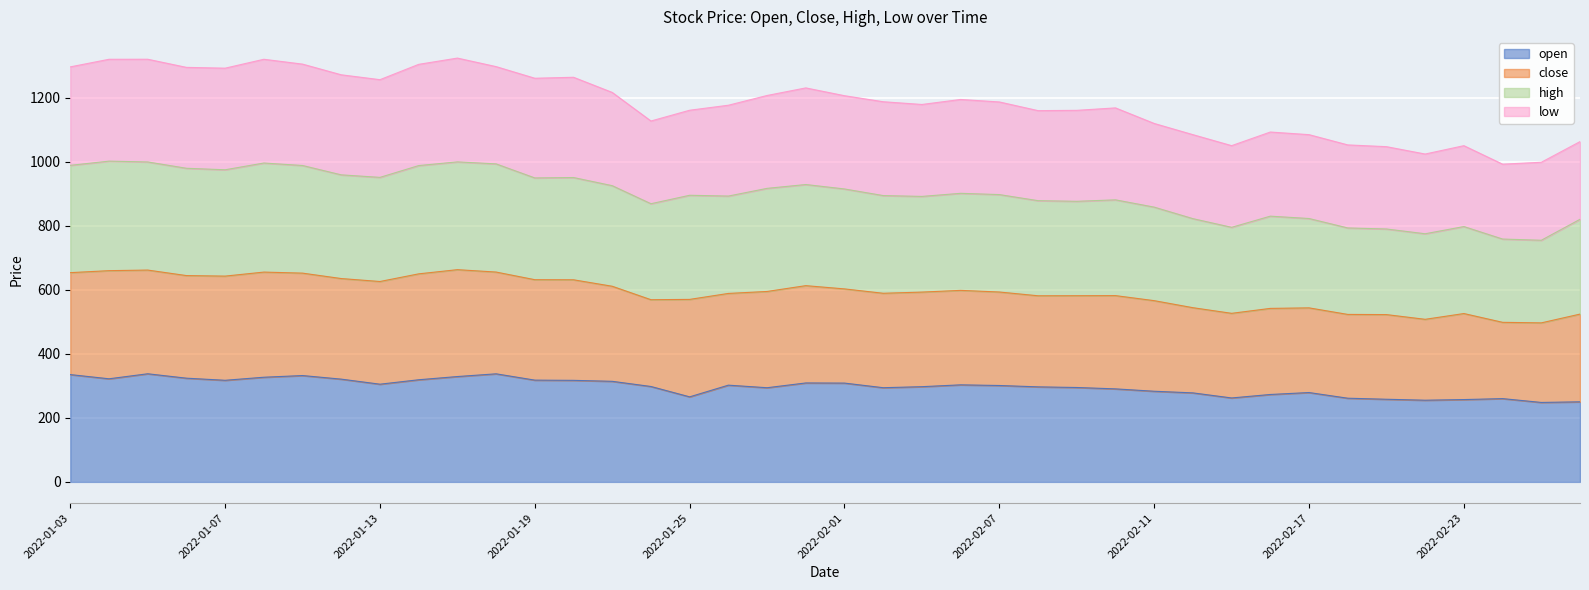

At which category does high reach its first local valley?

2022-01-07